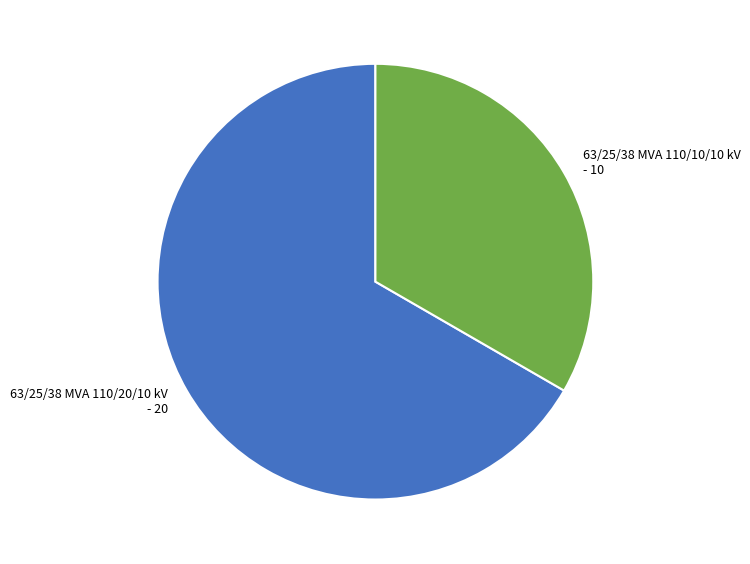

Is there any slice that represents more than half of the pie?

Yes